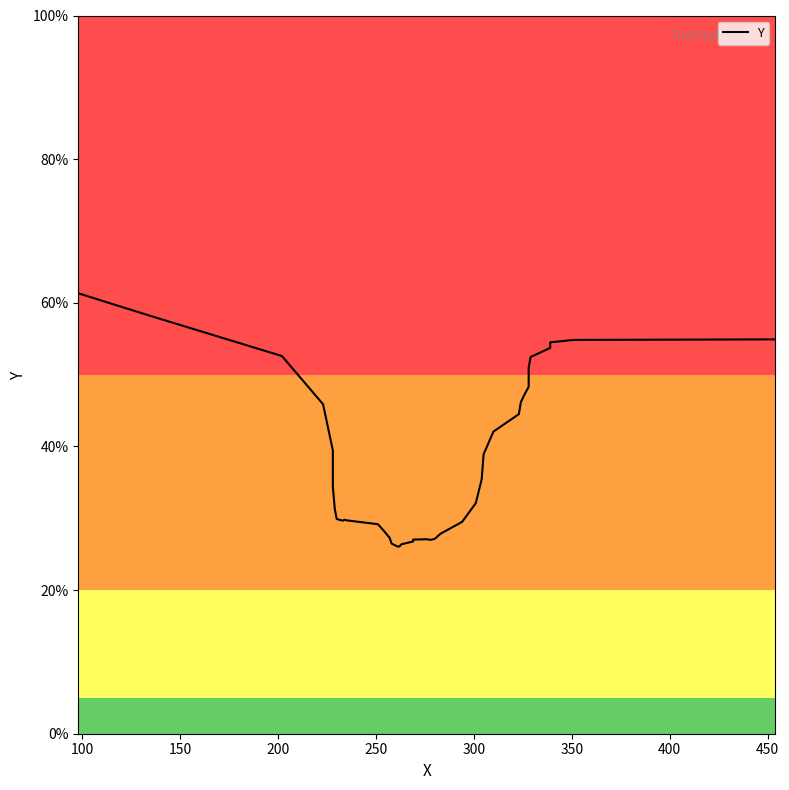

What is the difference between the maximum and minimum values?

35.3